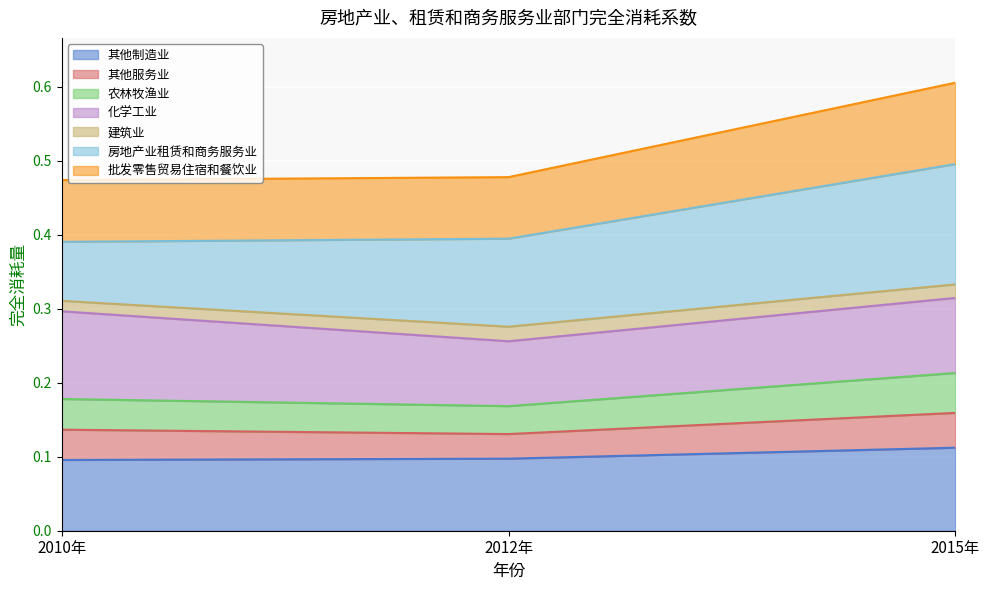

What is the greatest value displayed?

0.6